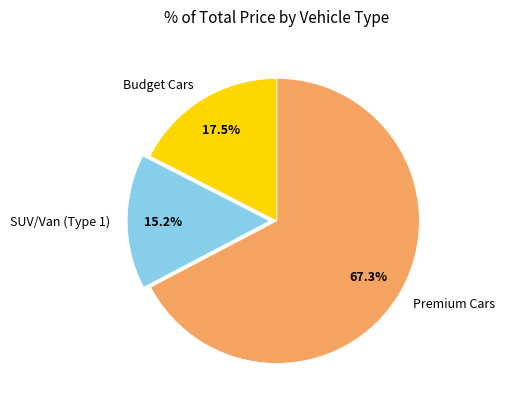

How many segments does this pie chart have?

3